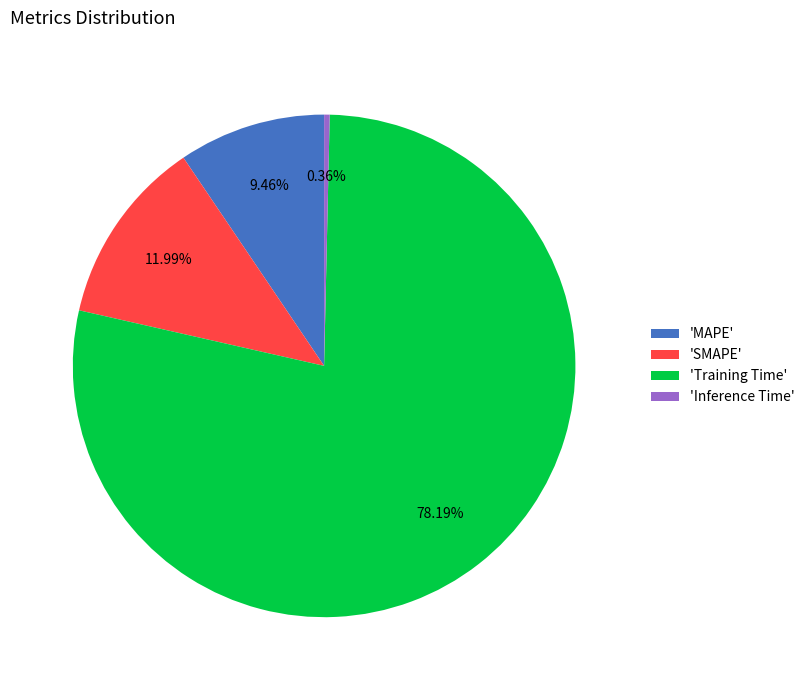

Which slice is the largest?

'Training Time'